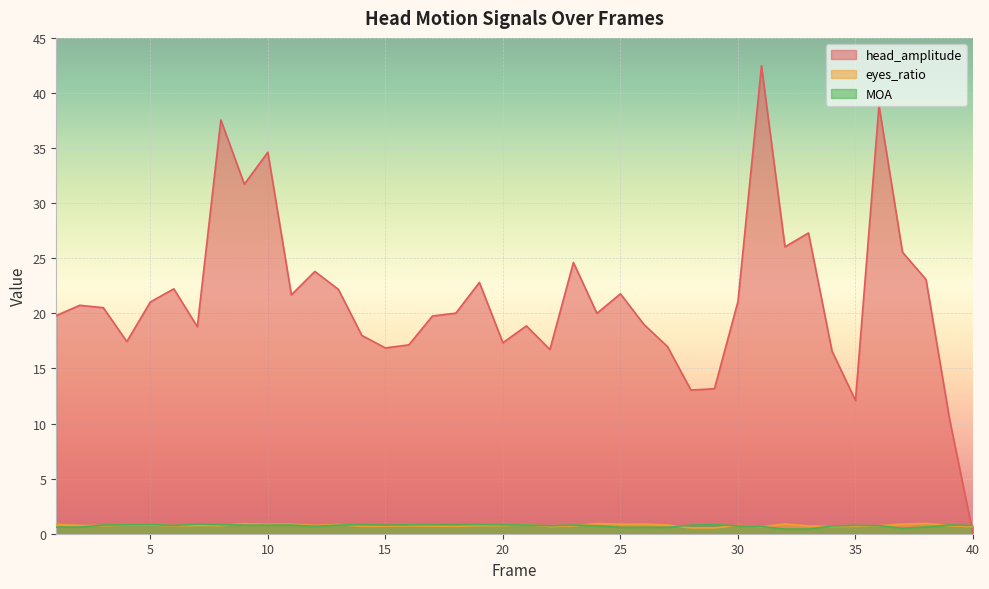

True or false: head_amplitude has a value of 26.0 at 32.

True